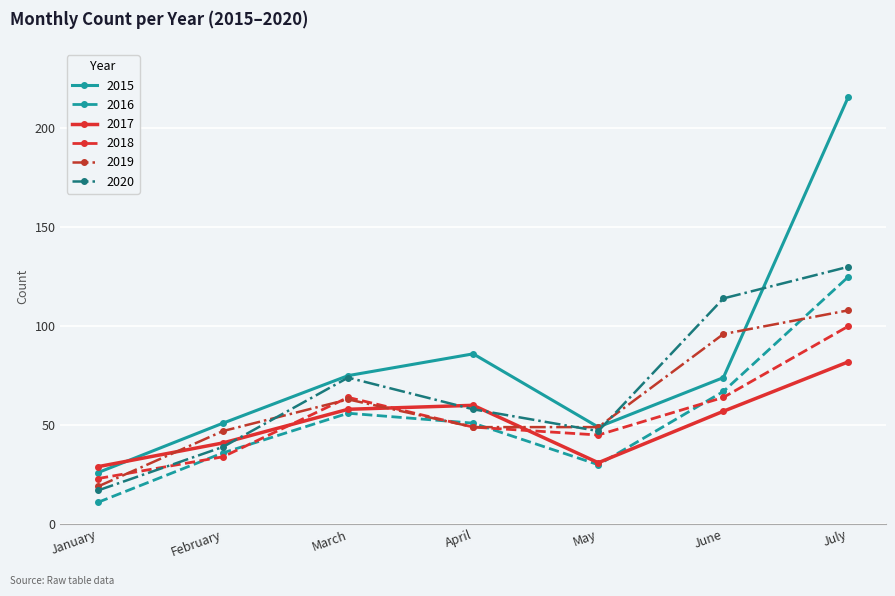

Which category has the highest value in the 2016 series?

July